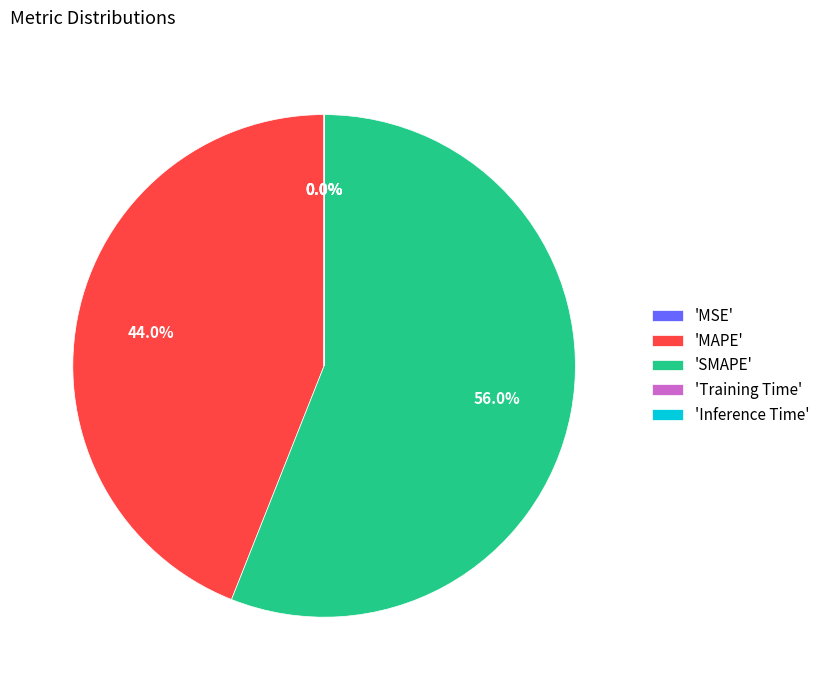

What portion of the pie excludes 'SMAPE'?

44.0%